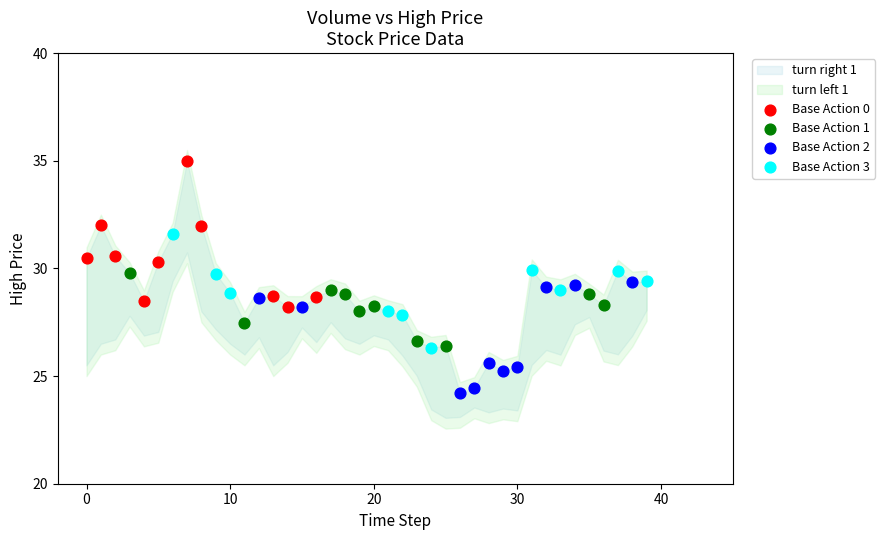

Which series contains the lowest Y value?

Base Action 2